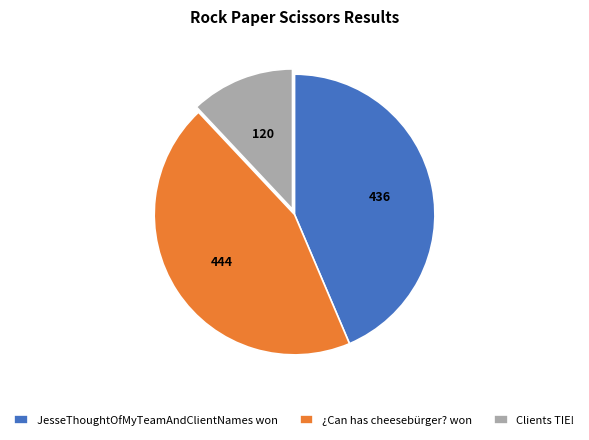

Is the sum of JesseThoughtOfMyTeamAndClientNames won and ¿Can has cheesebürger? won greater than half?

Yes